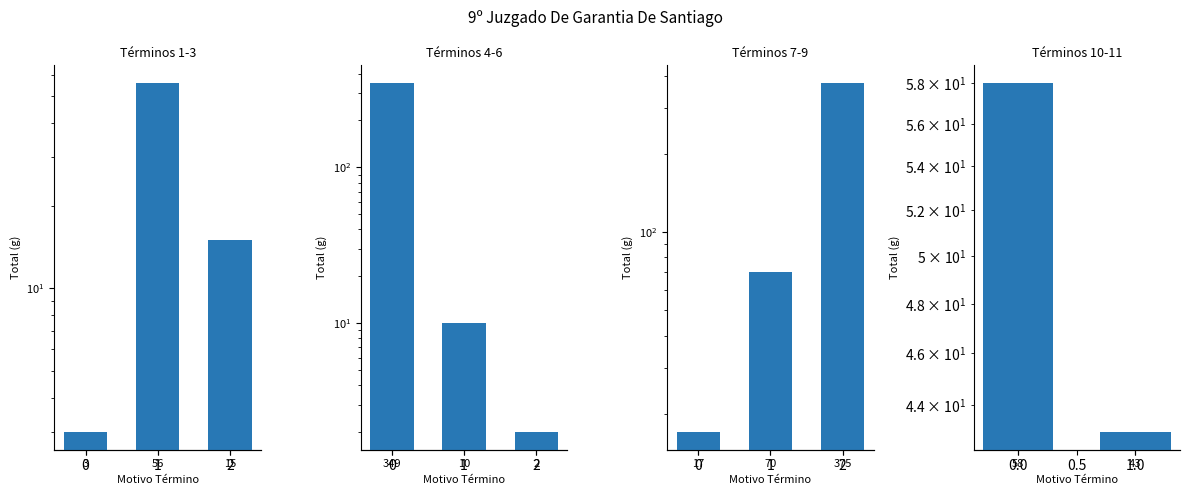

What is the difference between the values at 3 and 56?

15